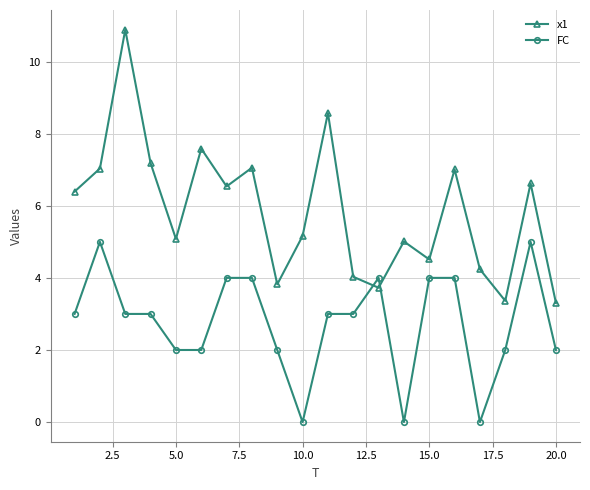

Which series has the largest total across all categories?

x1